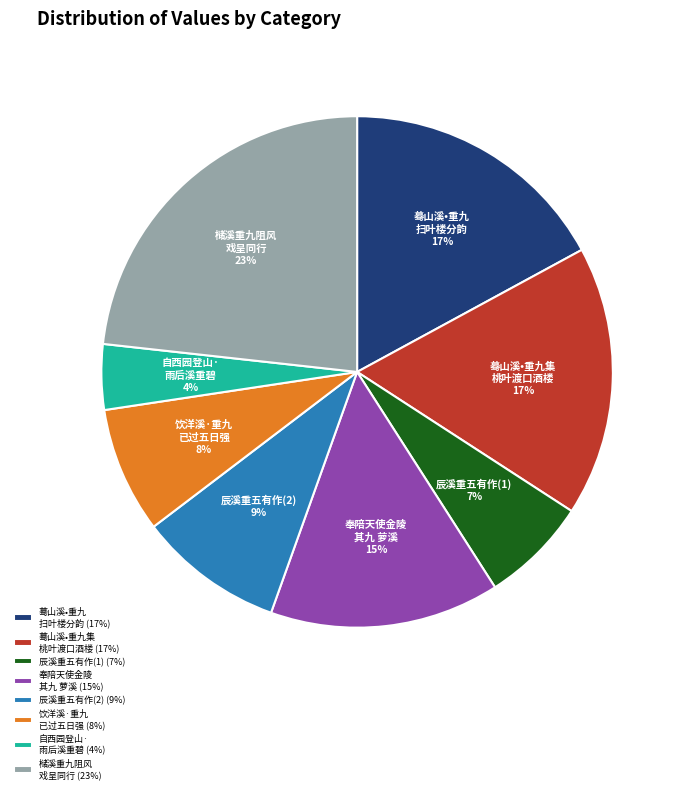

What is the ratio of the value at 自西园登山· 雨后溪重碧 to the value at 奉陪天使金陵 其九 萝溪?

0.3